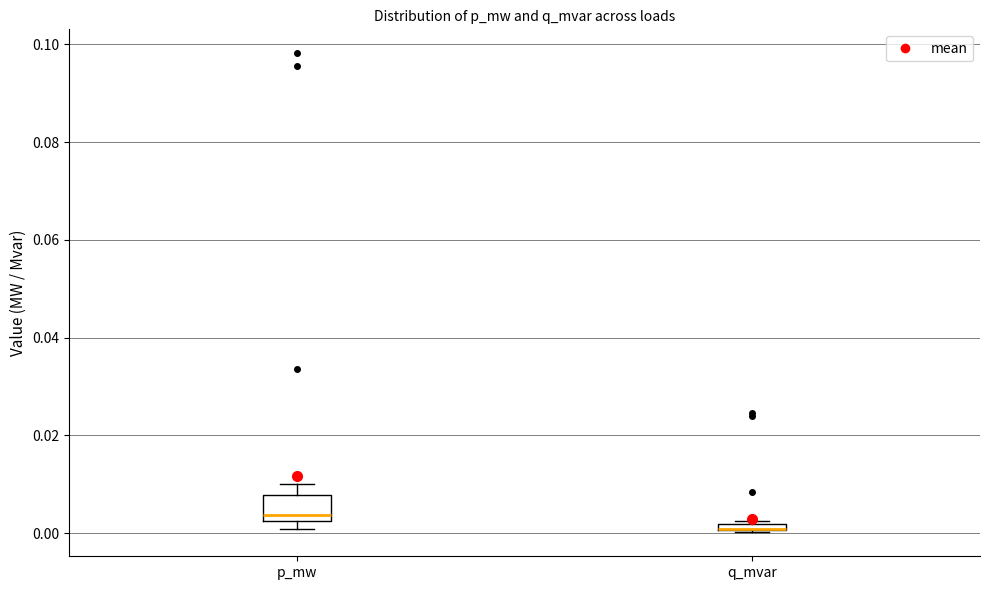

Comparing the boxes themselves (not the whiskers), which one is the tallest?

p_mw